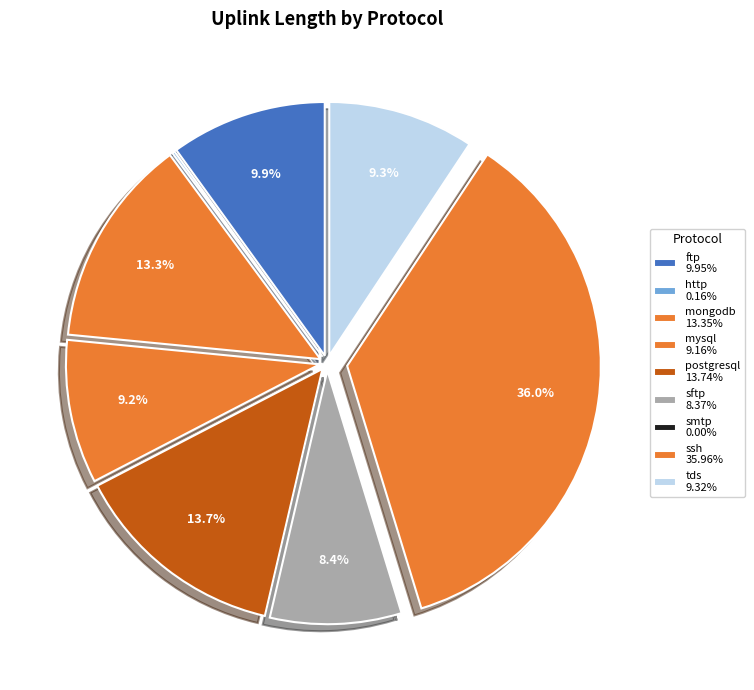

To the nearest percent, what portion does ftp represent?

10%